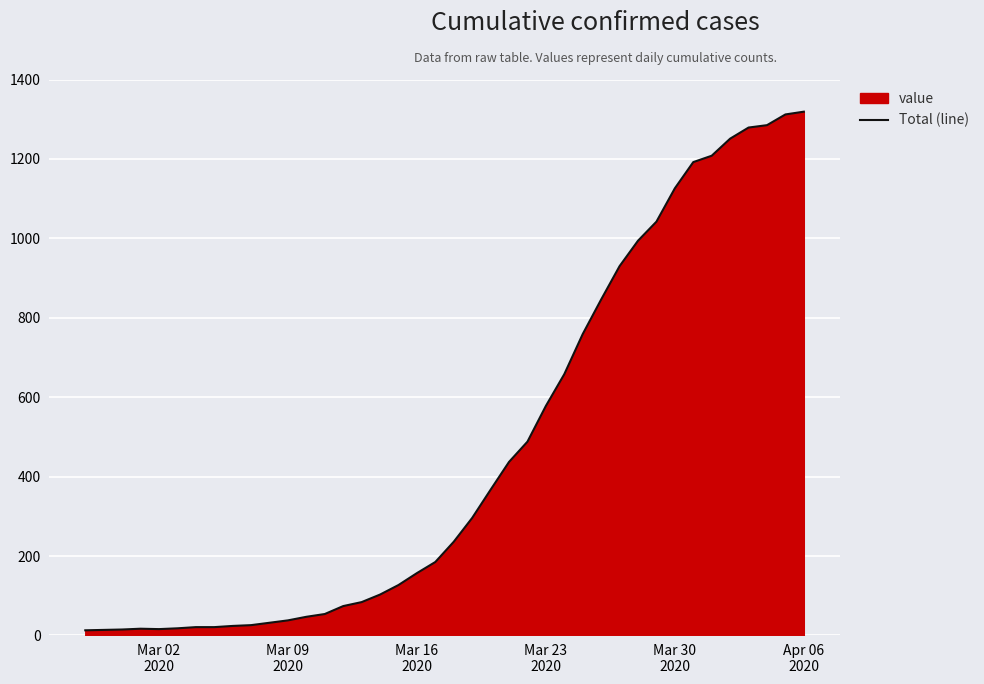

How many points are higher than both their immediate neighbors (excluding endpoints)?

1